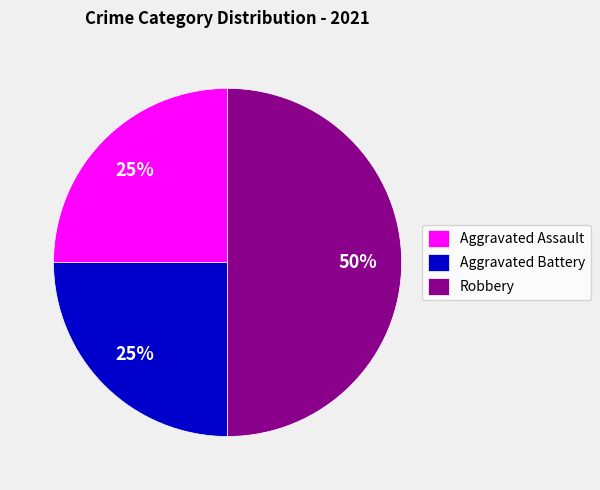

What percentage is the Aggravated Battery slice, to the nearest percent?

25%